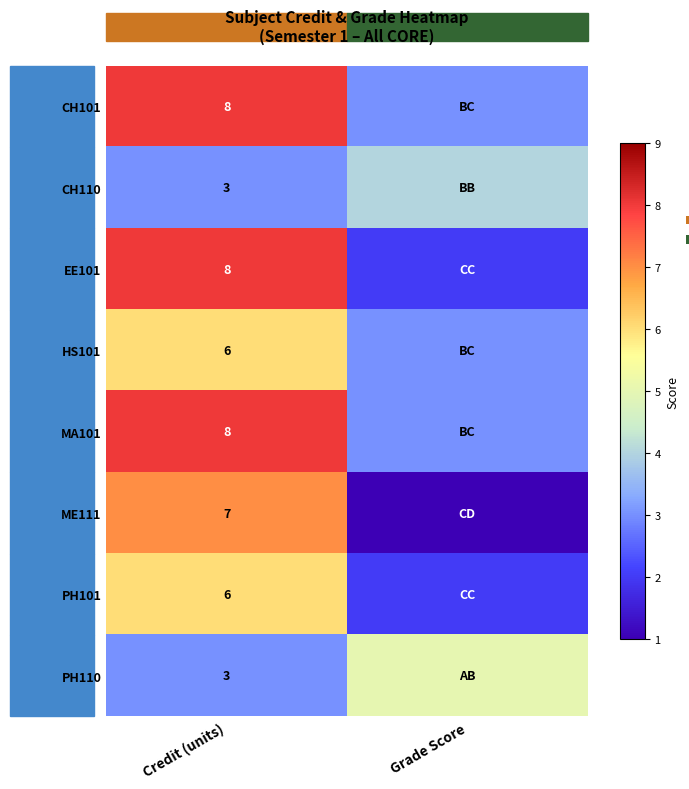

Is the value of MA101 at Credit (units) greater than the value of PH101 at Credit (units)?

Yes